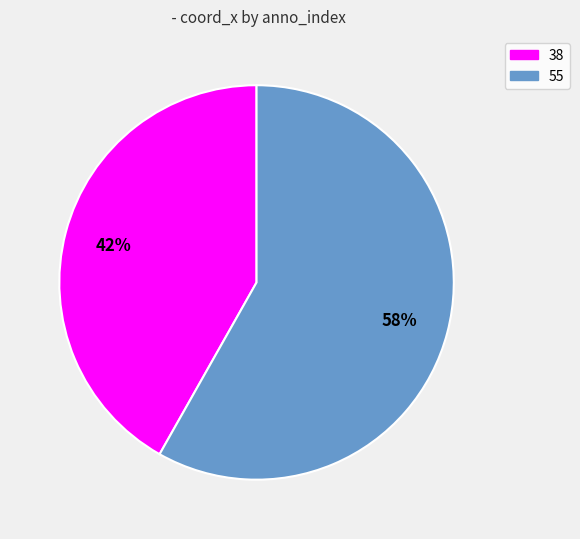

How many slices are in this pie chart?

2